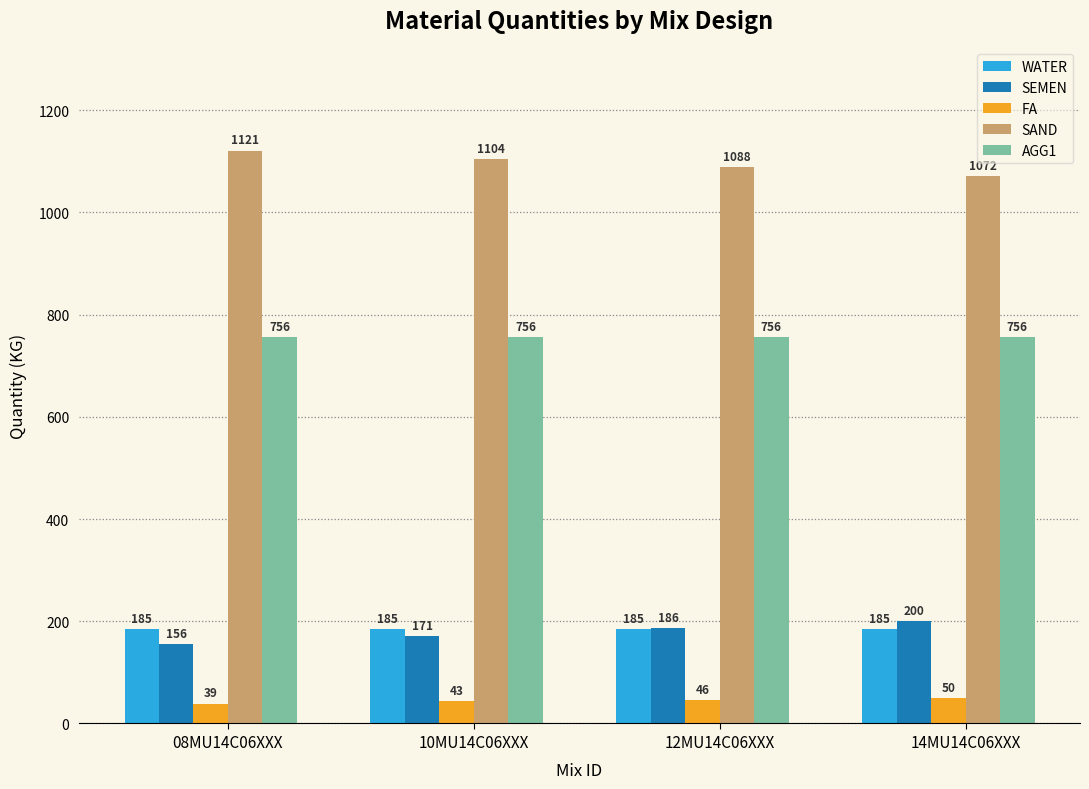

What is the difference between the maximum and minimum values in the SEMEN series?

44